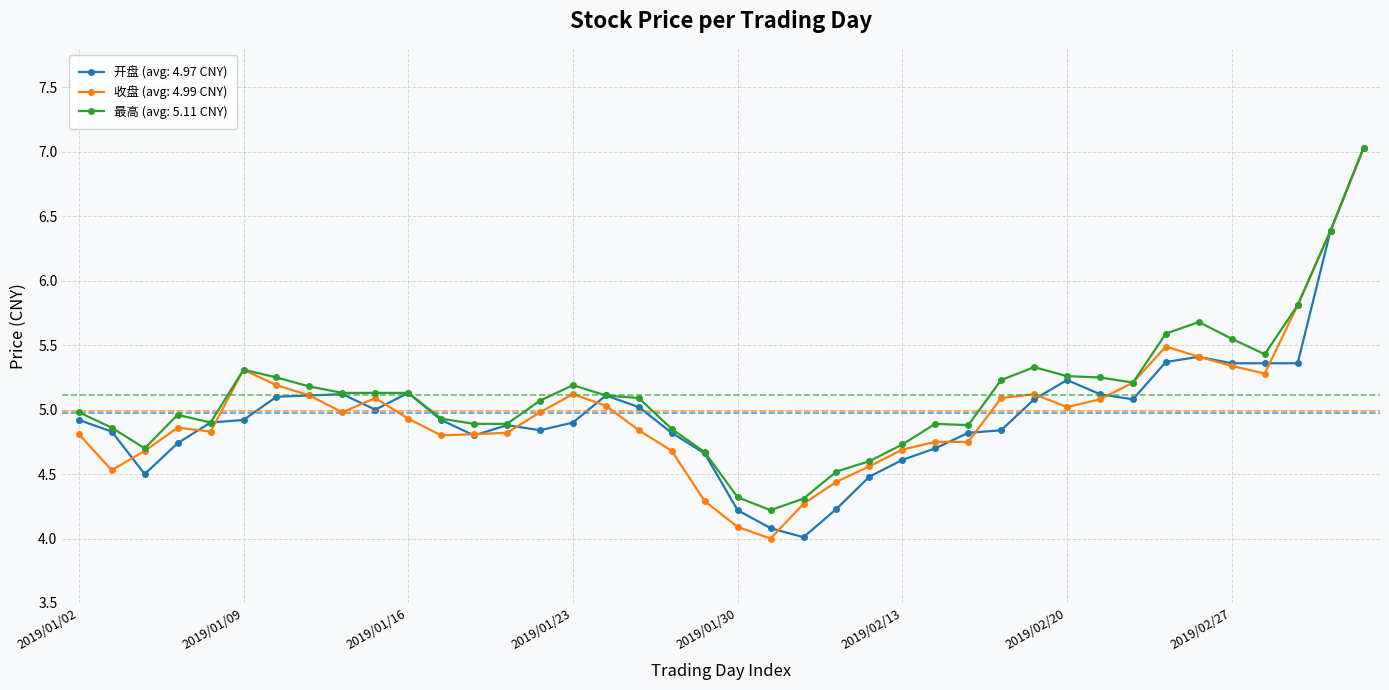

What is the highest value of the 收盘 (avg: 4.99 CNY) series?

7.0